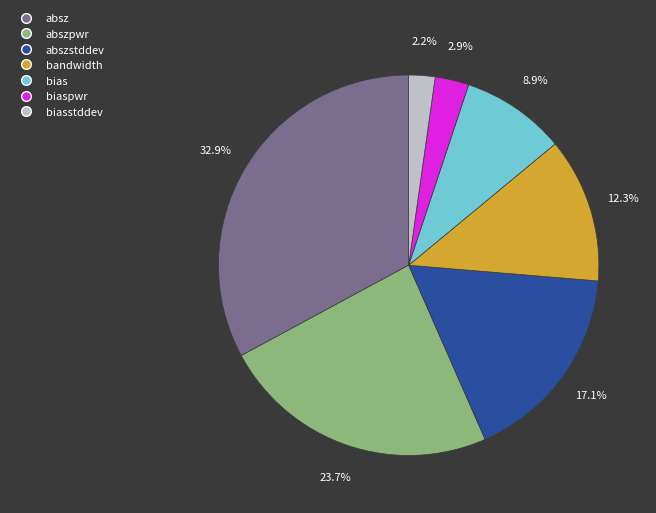

What percentage is NOT represented by abszstddev?

82.9%